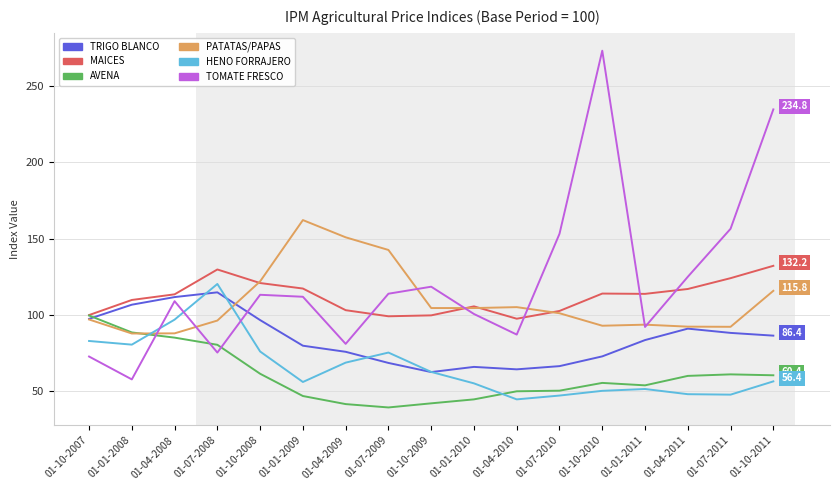

What position from the right is 01-10-2008?

13